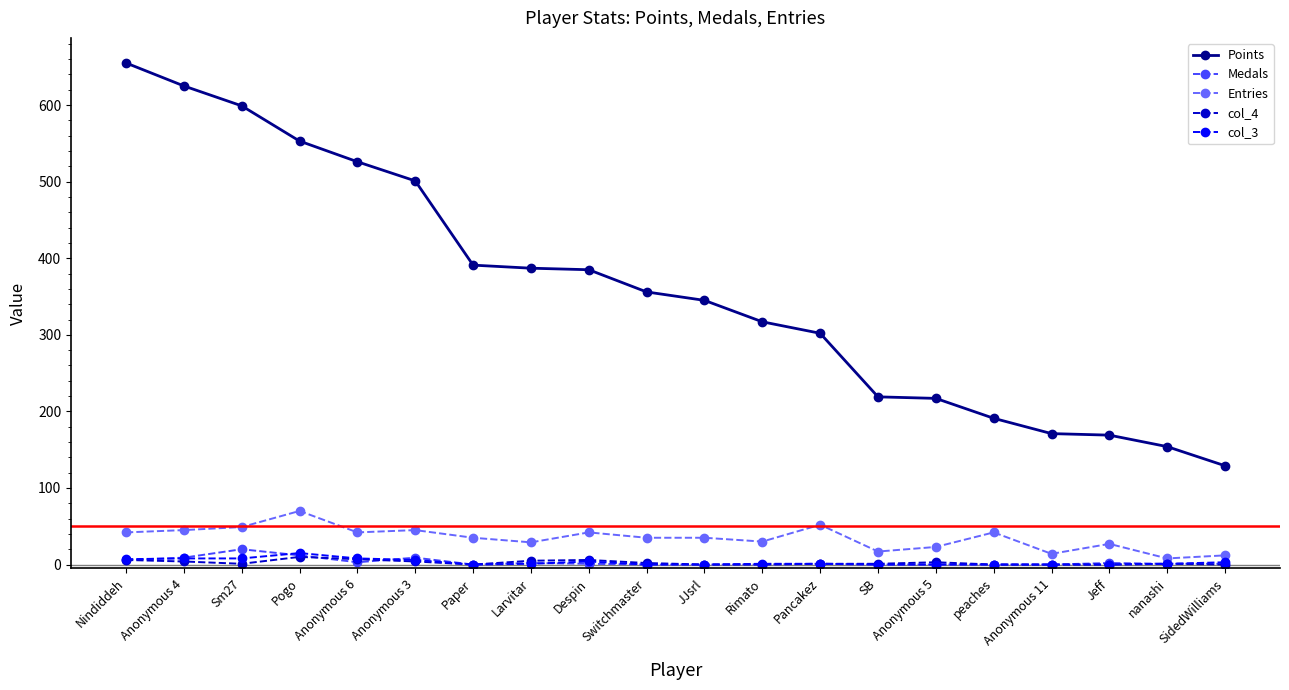

Which series changed the most between Anonymous 3 and Jeff?

Points